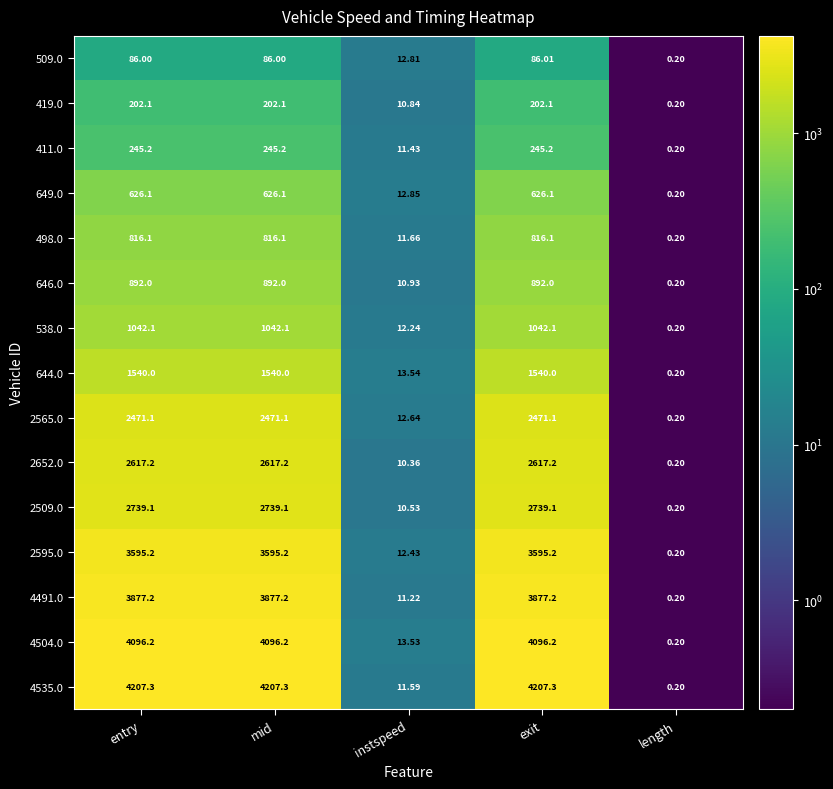

Is the value of 4535.0 at instspeed greater than the value of 2652.0 at instspeed?

Yes